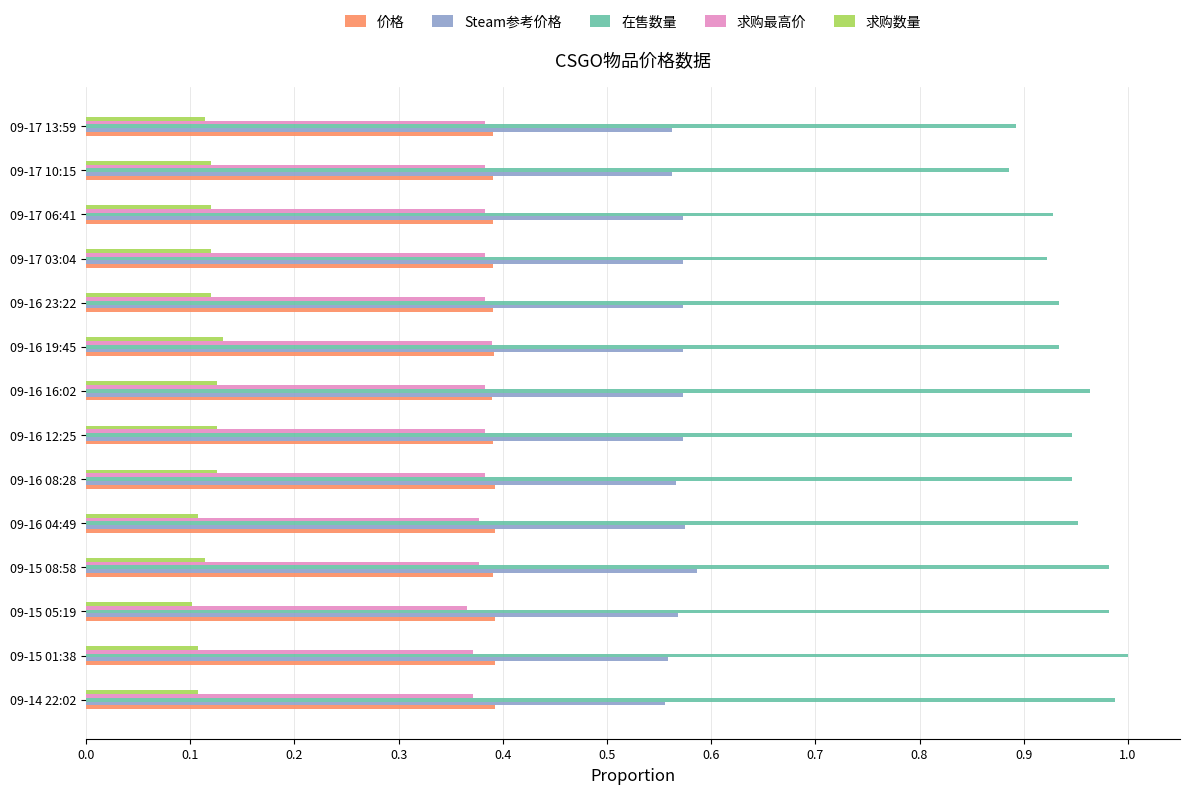

What is the sum of all 在售数量 values?

13.3